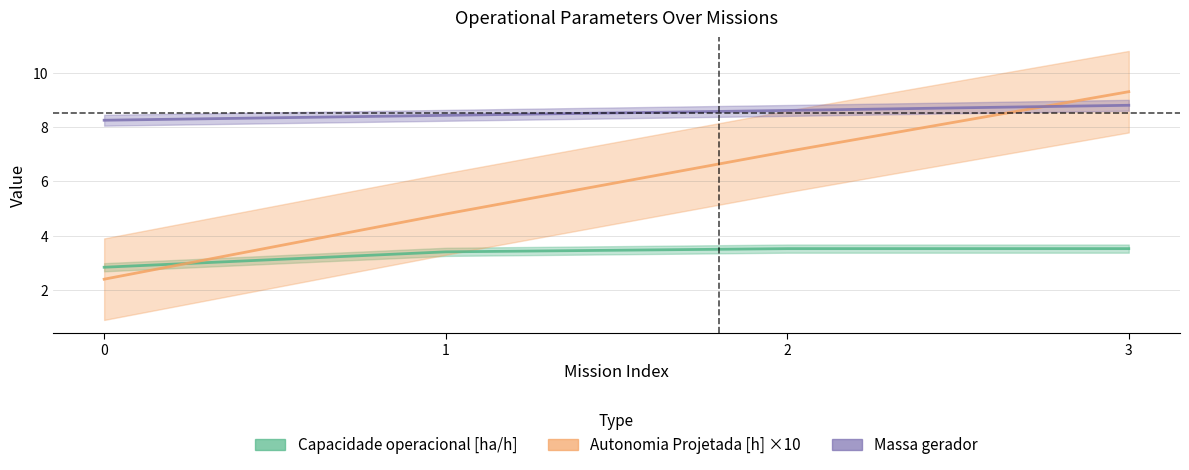

How many data points in Capacidade operacional [ha/h] are above 3?

3